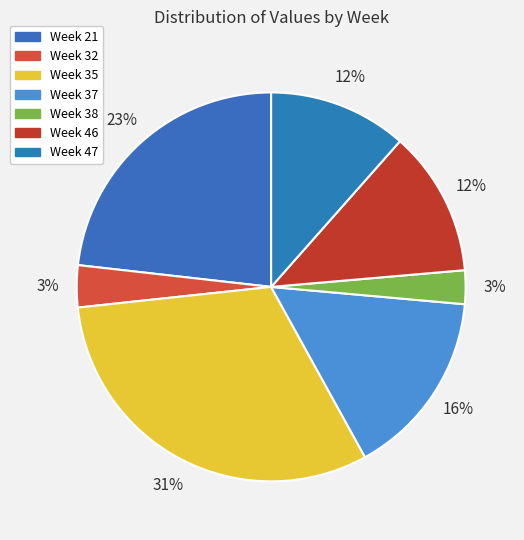

Is there any slice that represents more than half of the pie?

No